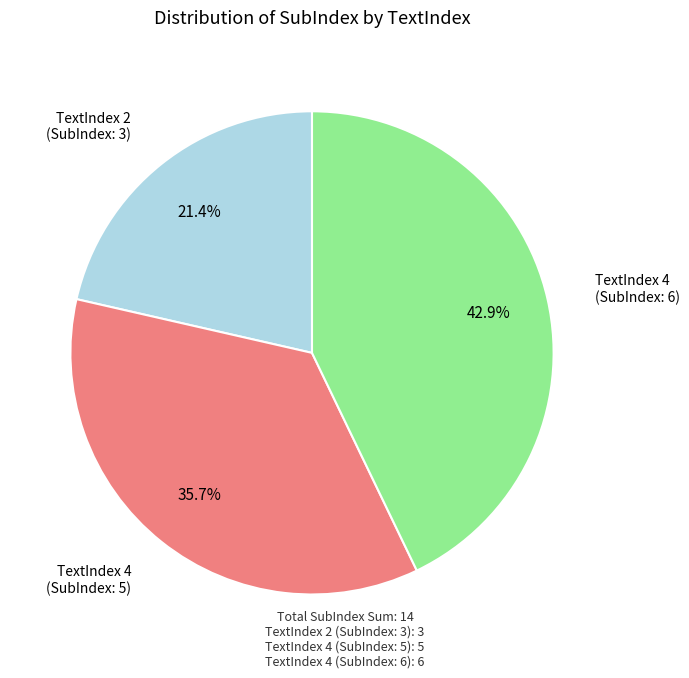

To the nearest percent, what is the average slice percentage?

33%